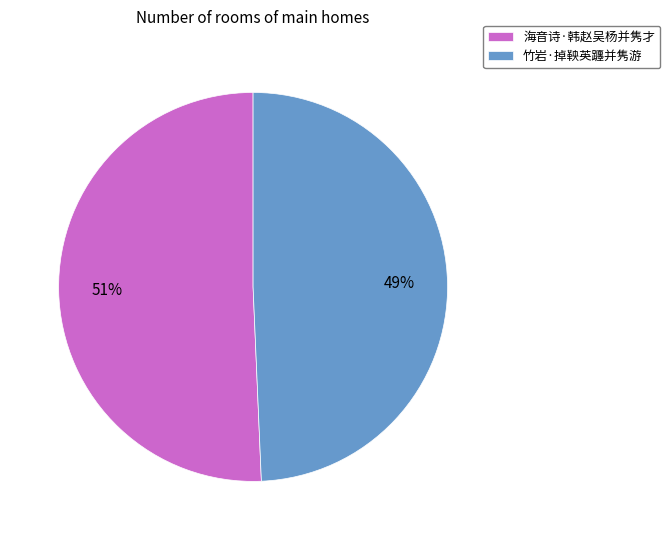

Is 海音诗·韩赵吴杨并隽才 the majority of the pie?

Yes